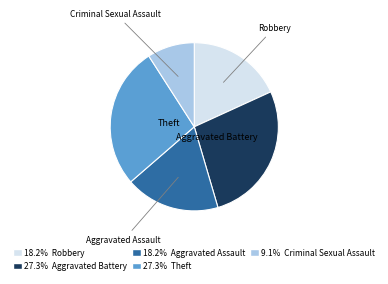

Which slice is the smallest?

Criminal Sexual Assault